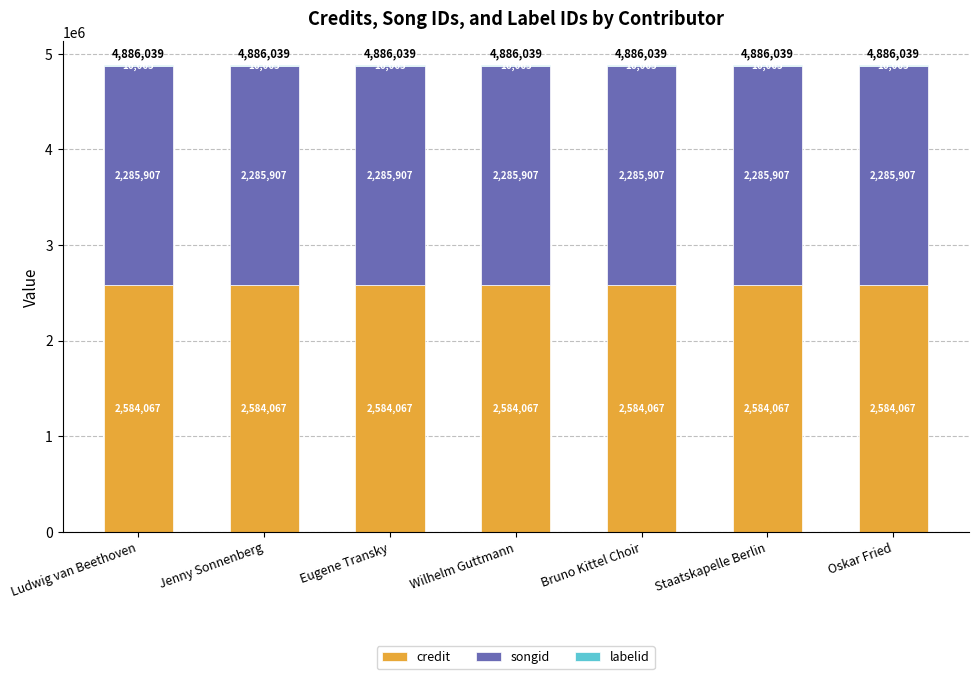

The value of credit at Staatskapelle Berlin is 2584067. True or false?

True